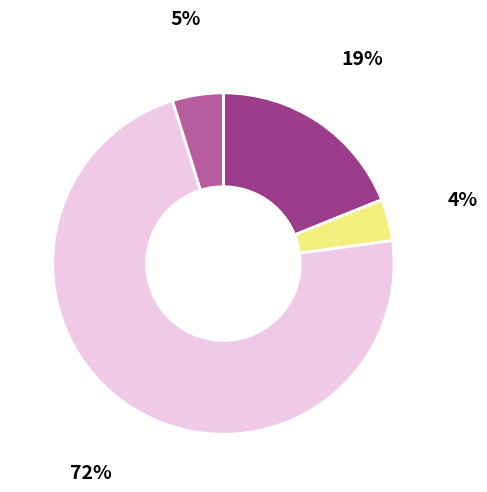

Is there a majority slice in this chart?

Yes